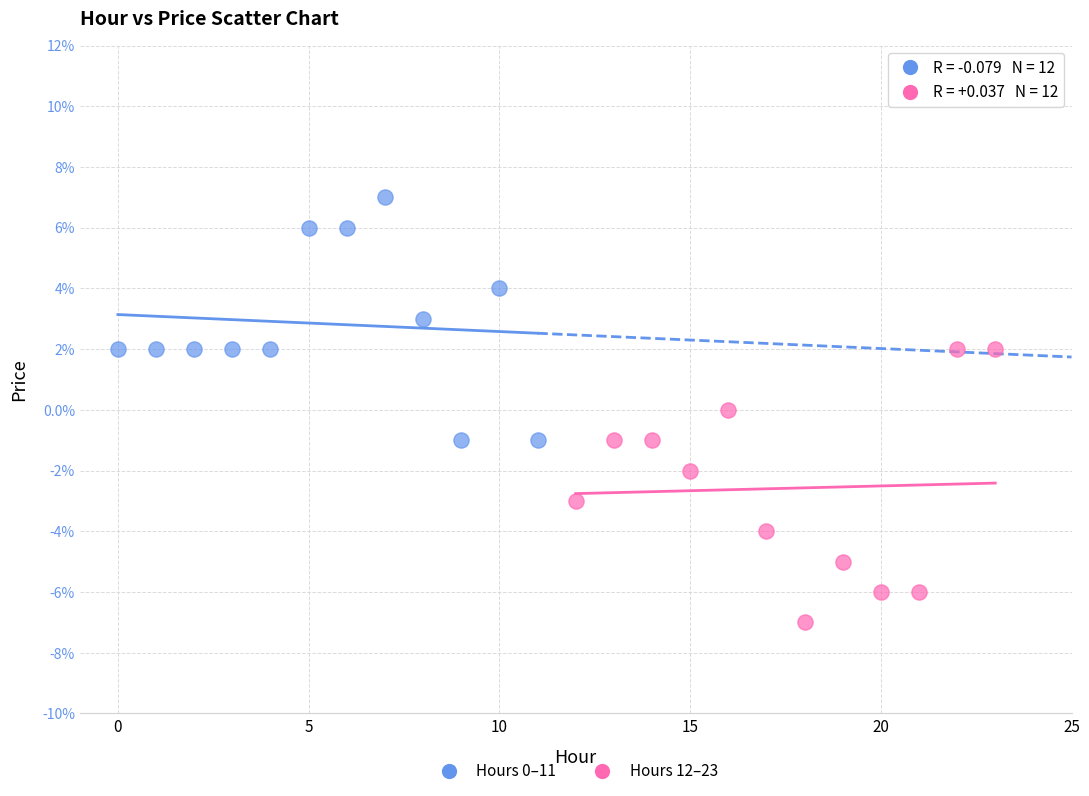

Which series has the widest spread of Y values?

Hours 12–23